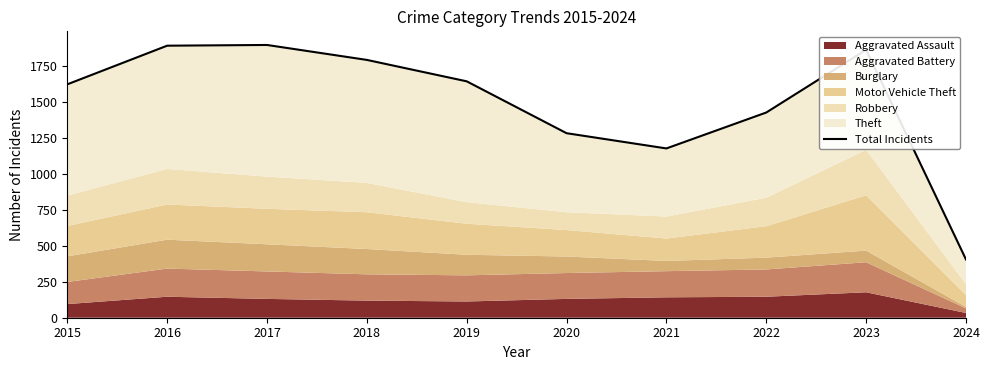

What is the smallest value displayed?

405